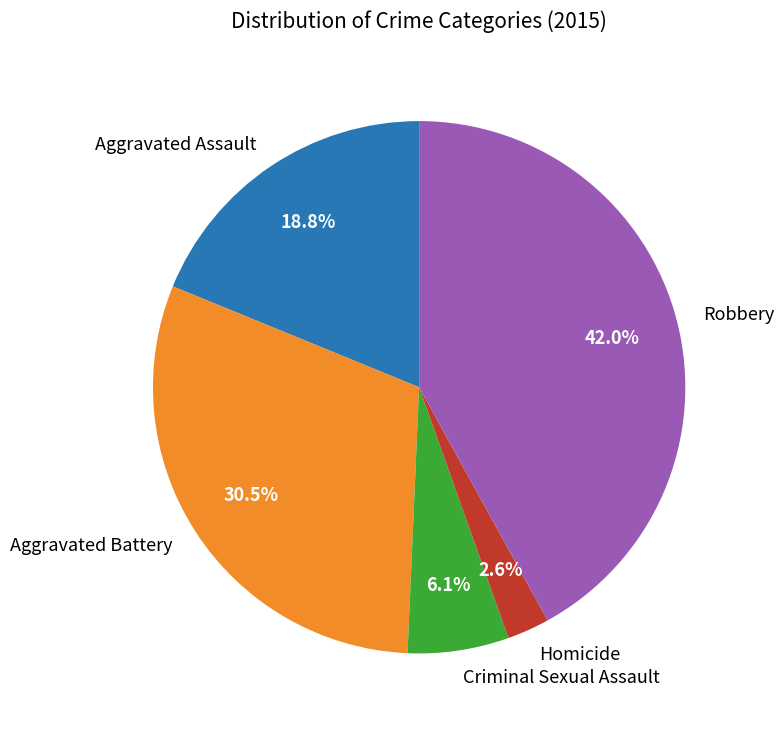

Combined, what portion of the pie is Homicide and Aggravated Battery?

33.1%